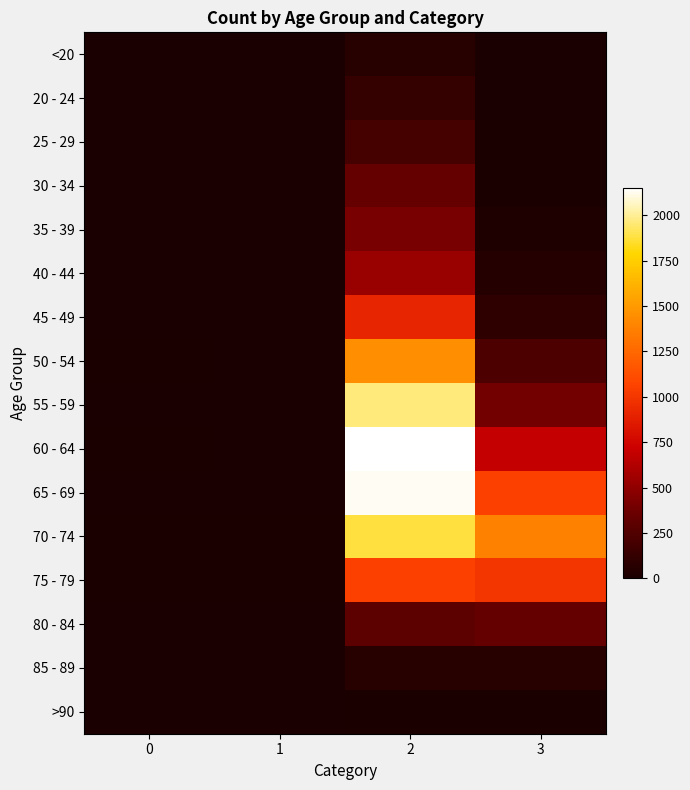

At which category is the sum across all series the highest?

2